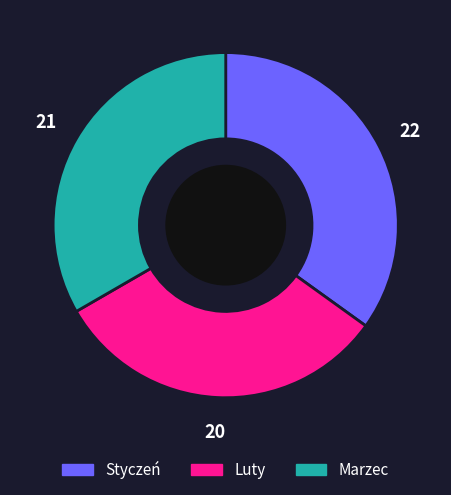

Which category has the smallest portion of the pie?

Luty